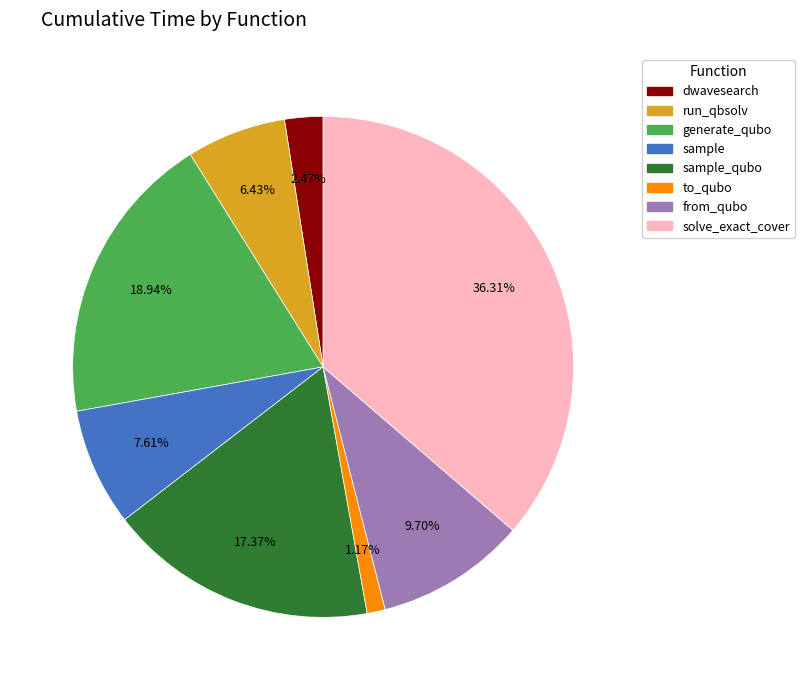

How many slices are in this pie chart?

8